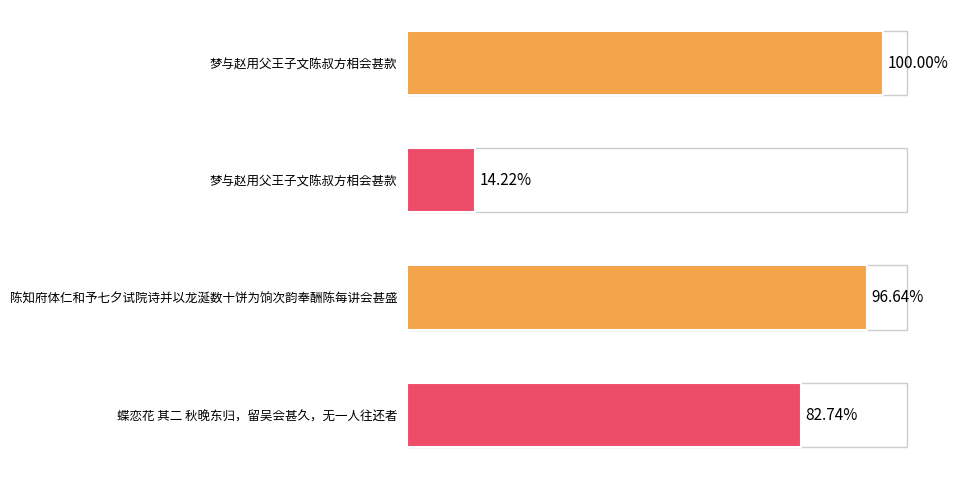

Does the chart contain any negative values?

No